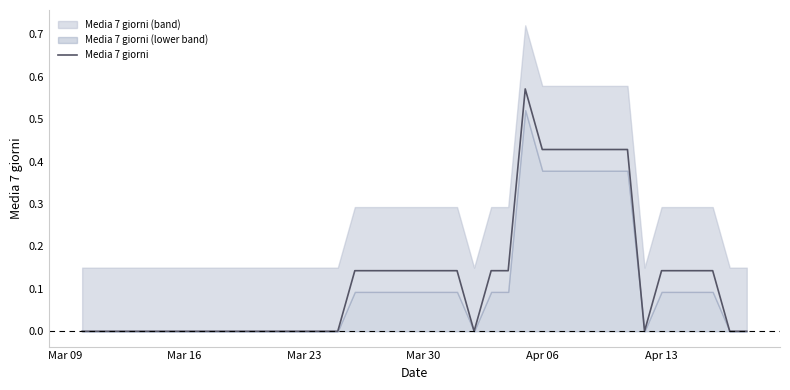

Is it true that the value at 22 is 0.2?

False